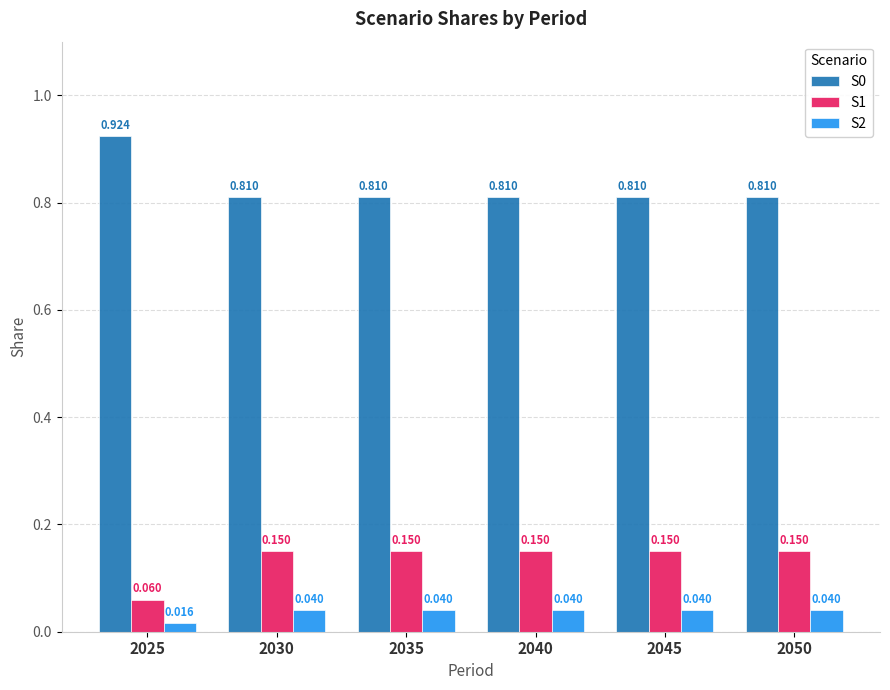

Are the bars grouped side by side (vs. stacked)?

Yes